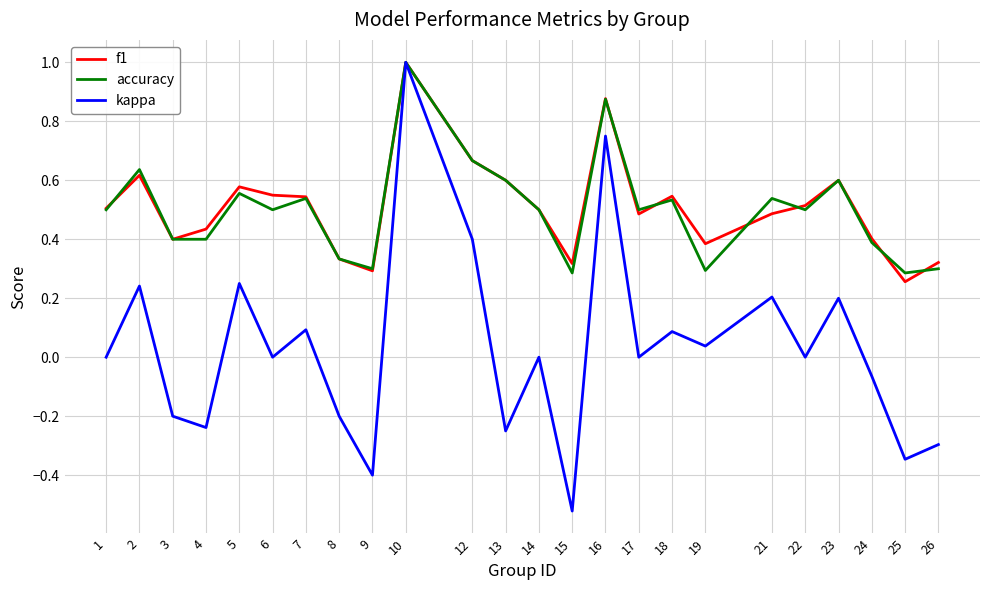

At which category is the sum across all series the highest?

10